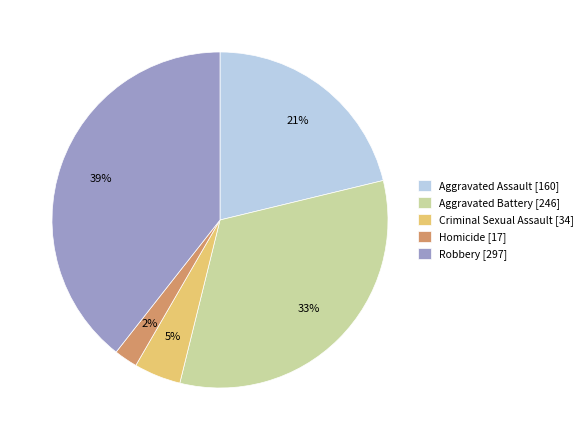

How many segments does this pie chart have?

5